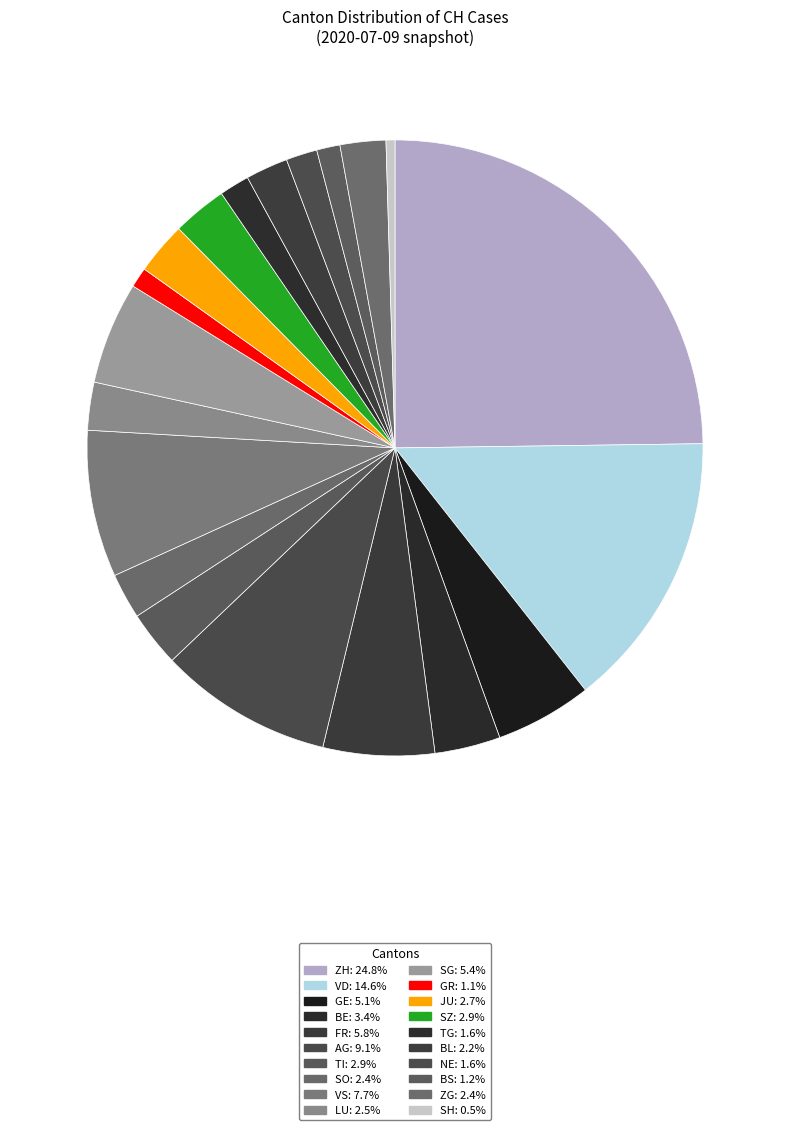

How many slices are in this pie chart?

20